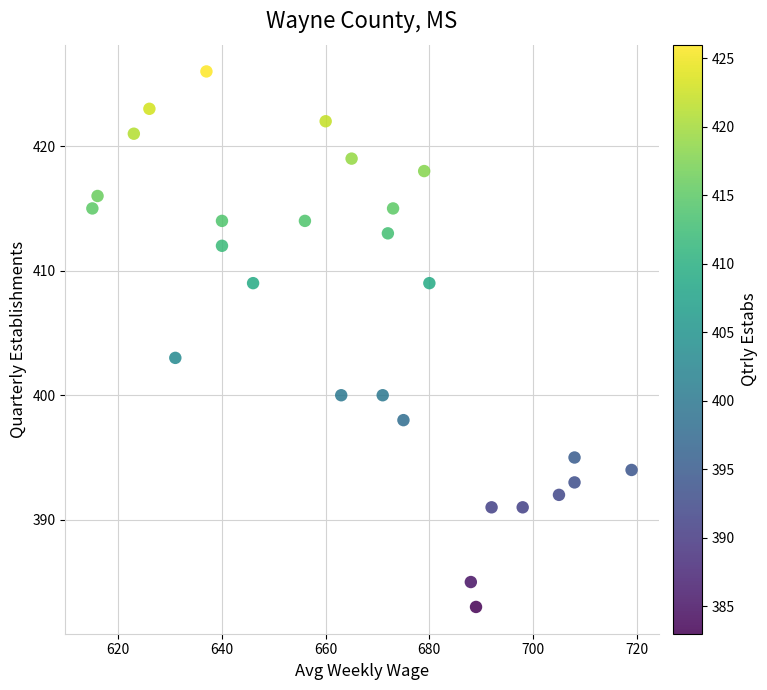

What Y value in the scatter plot is closest to 404?

403